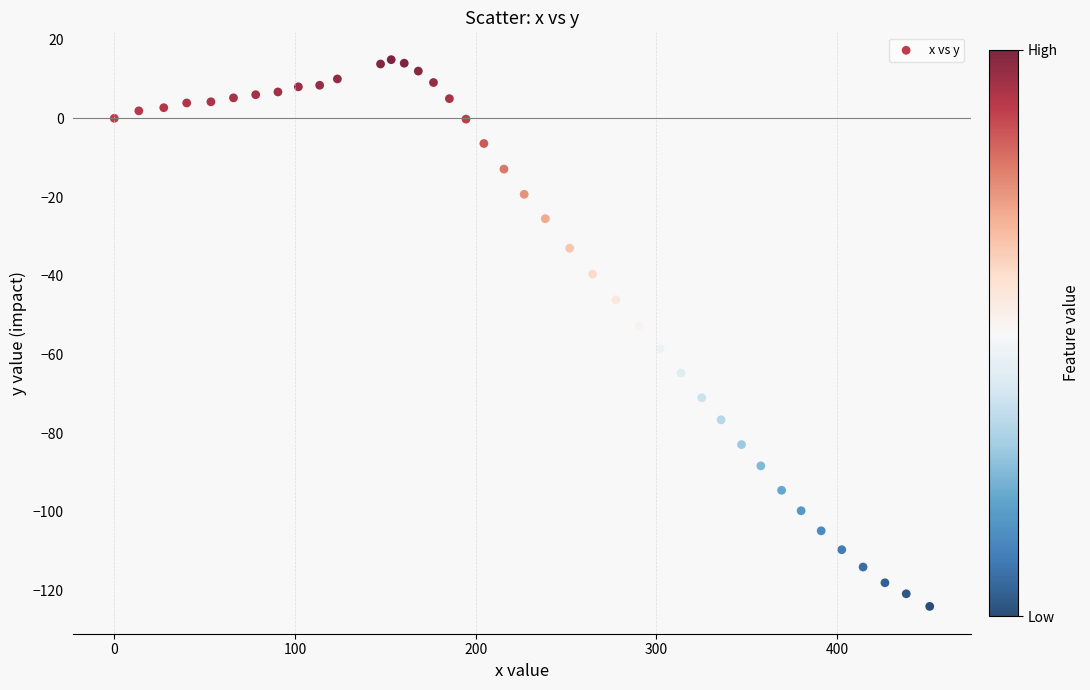

What is the range of X values (max minus min)?

451.4